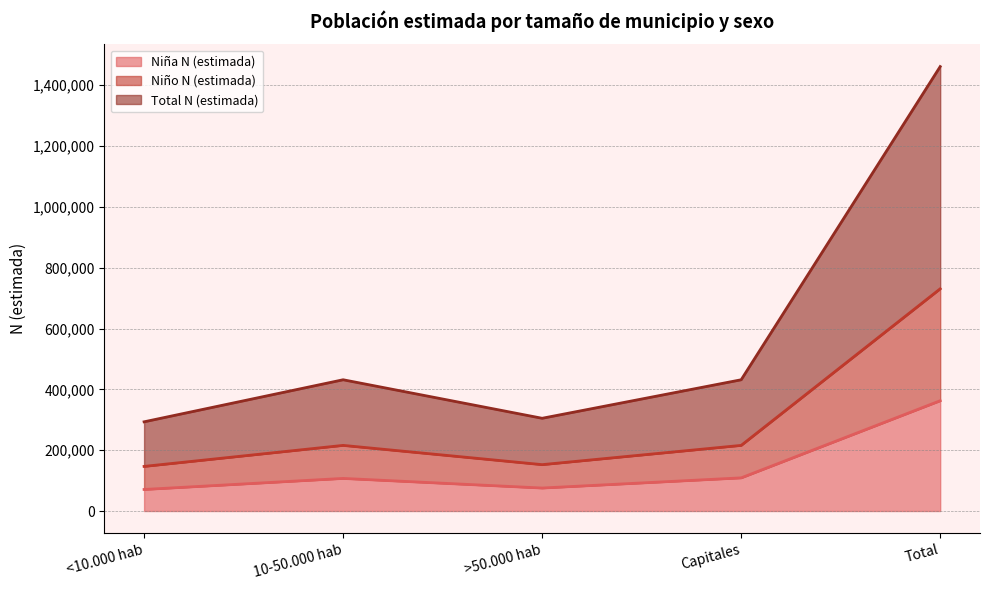

What is the difference between the maximum and minimum values in the Total N (estimada) series?

1167977